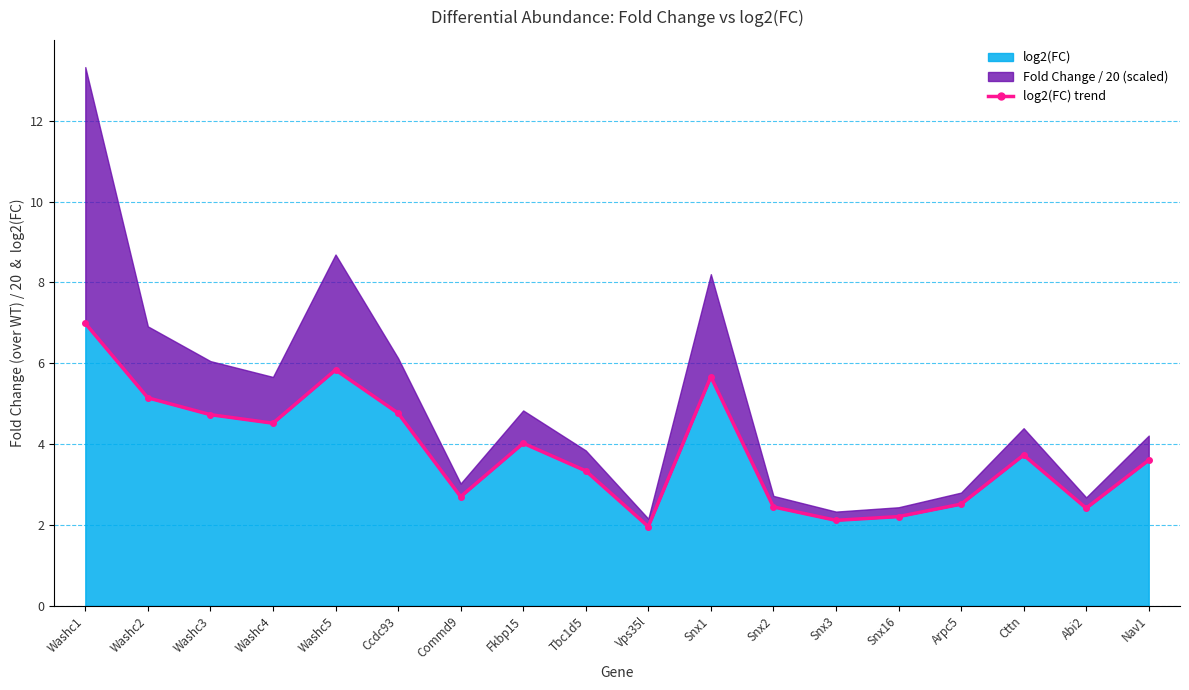

List the labels in order of value, largest first.

Washc1, Washc5, Snx1, Washc2, Ccdc93, Washc3, Washc4, Fkbp15, Cttn, Nav1, Tbc1d5, Commd9, Arpc5, Snx2, Abi2, Snx16, Snx3, Vps35l